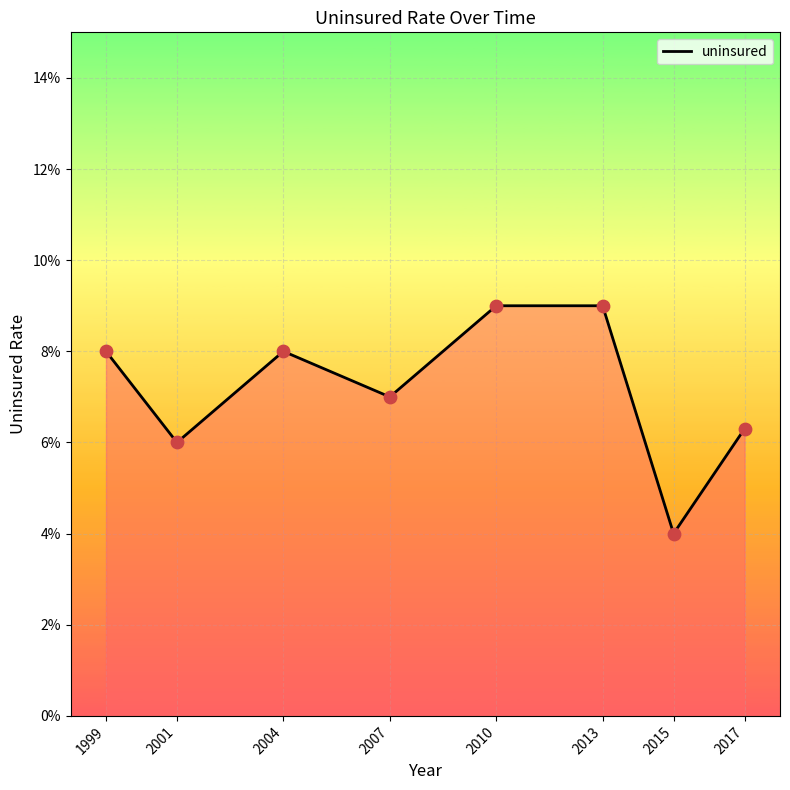

Which has a higher value, 2013 or 2004?

2013